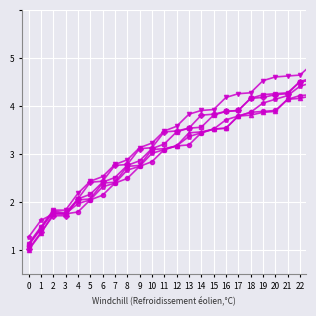

Does the chart display data point markers on the line(s)?

Yes